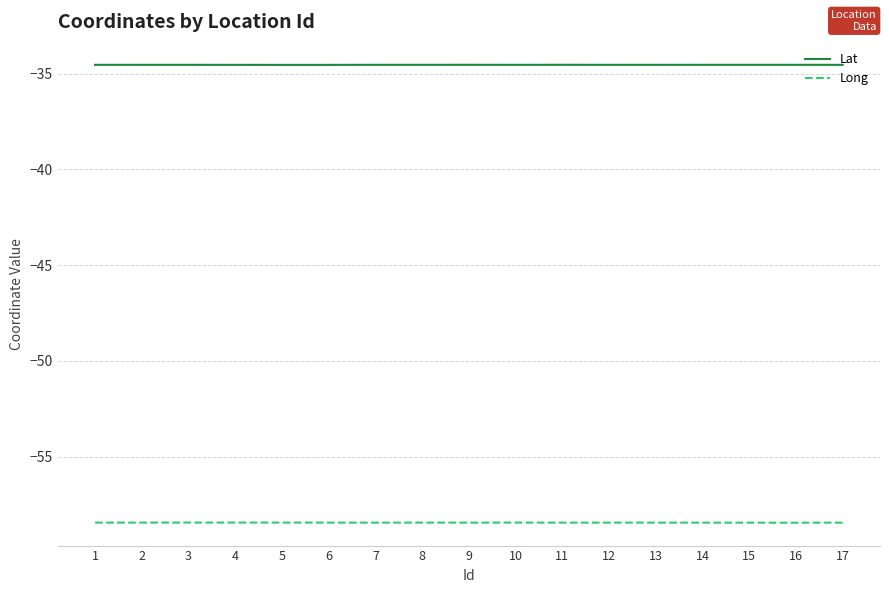

List the series in order of their overall mean, lowest first.

Long, Lat